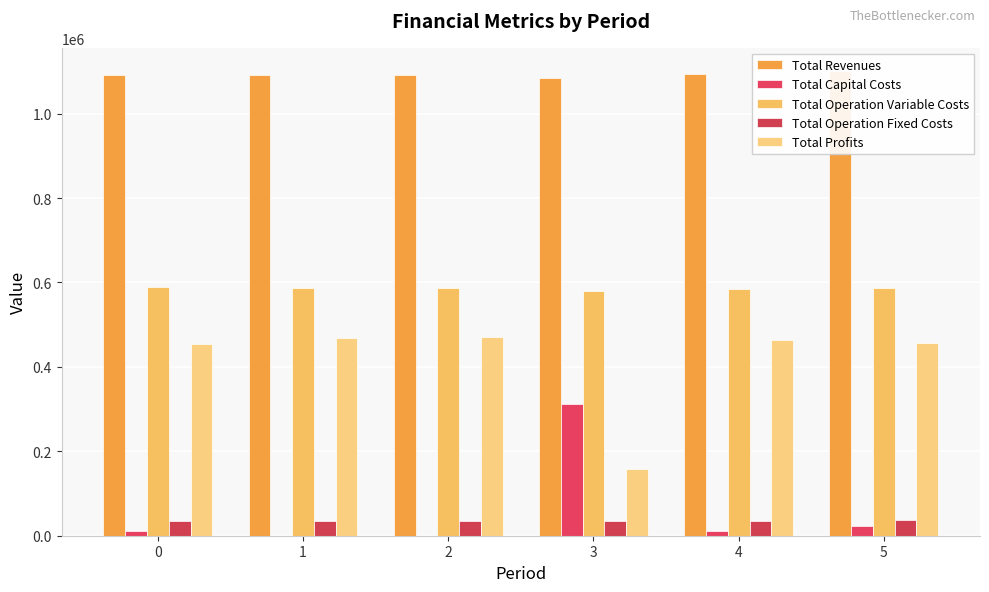

Between 5 and 2, which is larger?

5